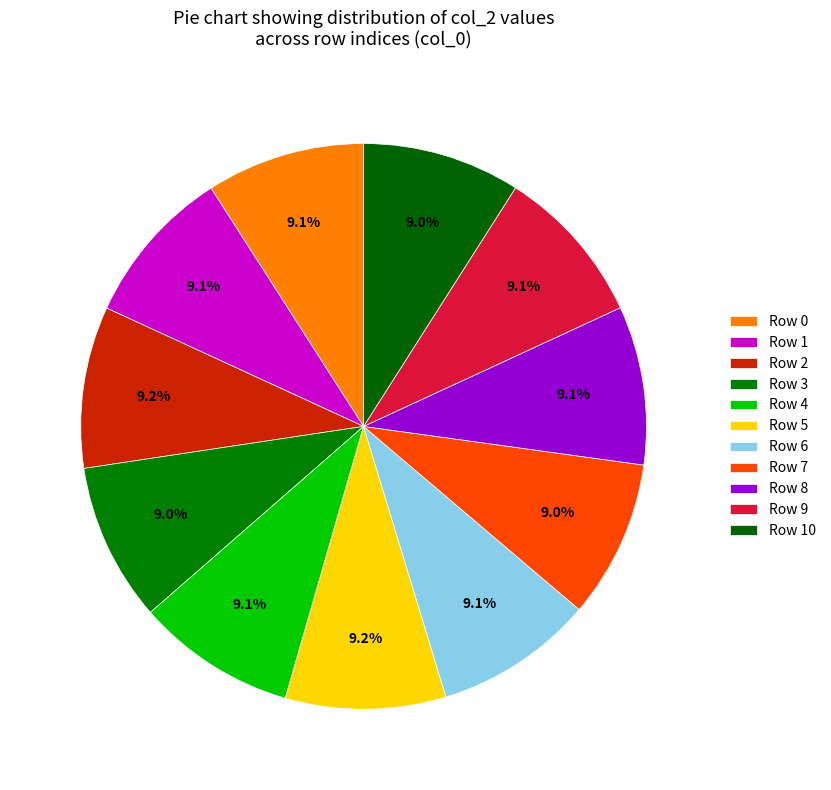

What is the smallest slice in the pie chart?

col_0=10